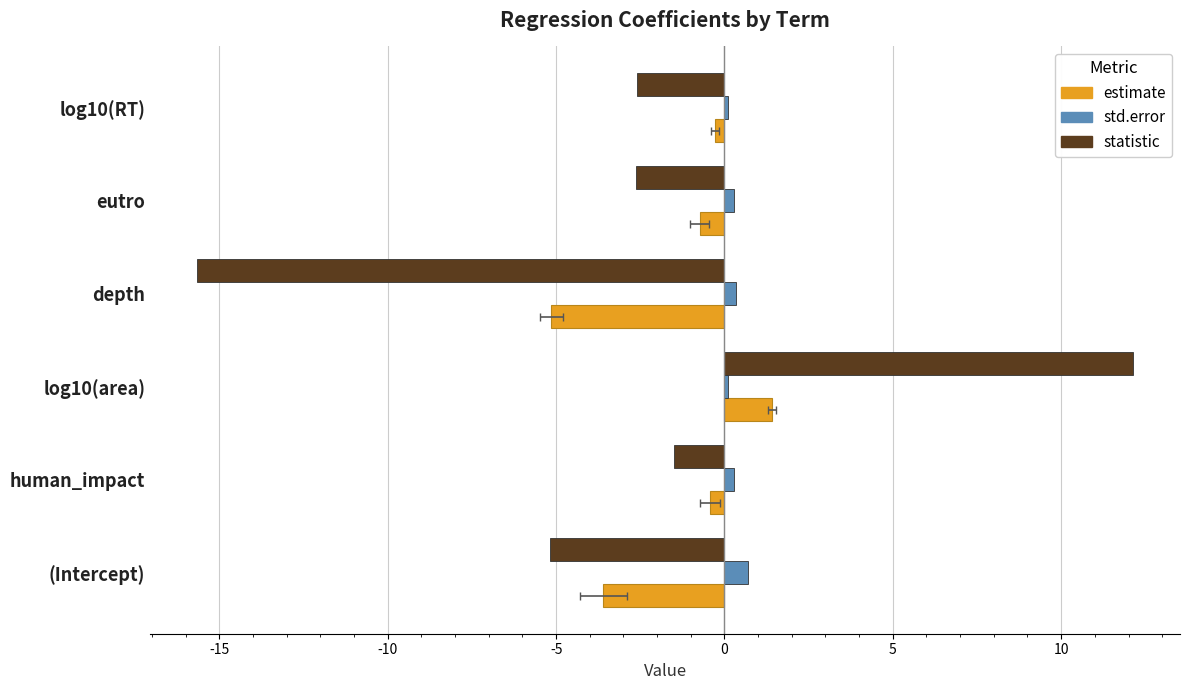

What is the value of the estimate bar at the 3rd from the left?

1.4